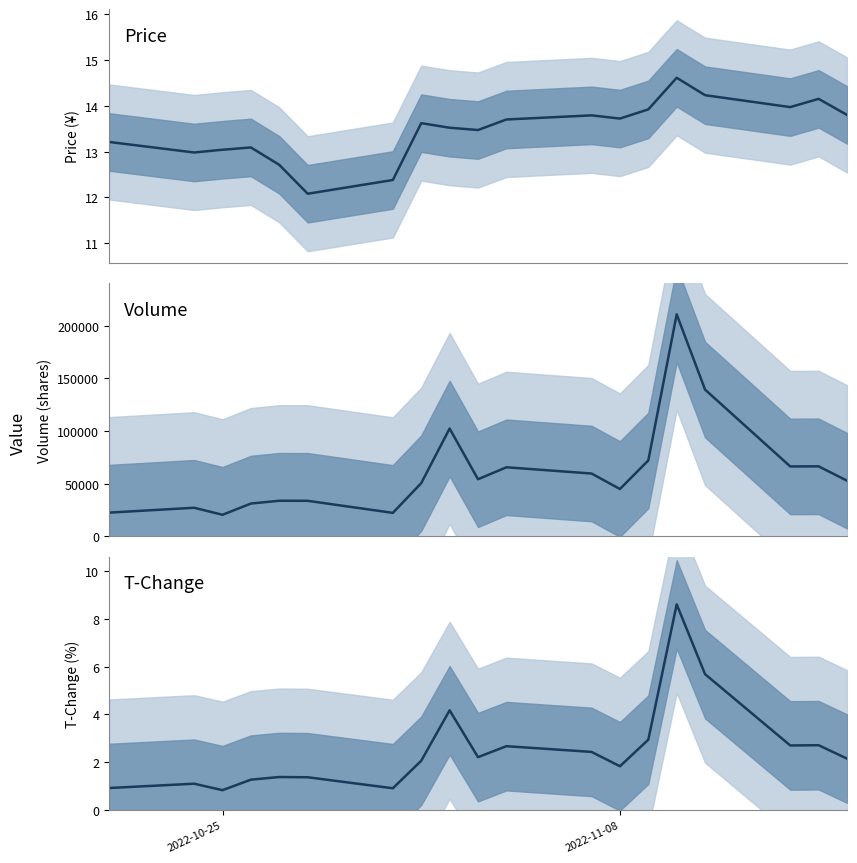

What is the lowest value of the volume series?

20405.0